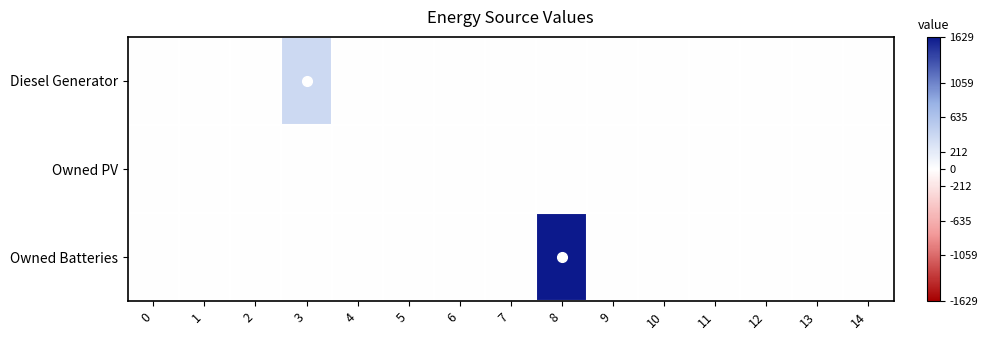

Which series changed the most between 9 and 11?

row_0